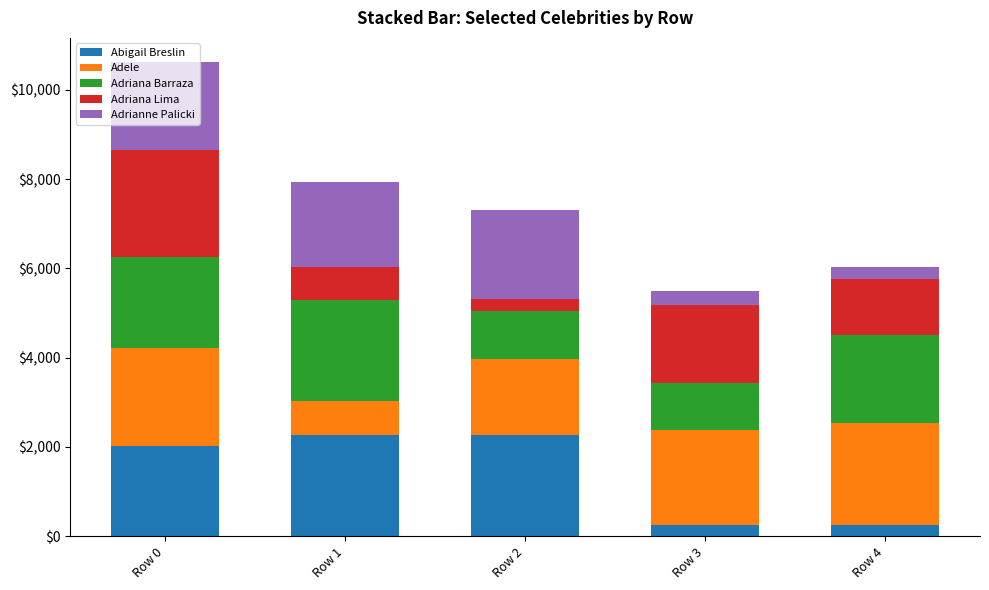

What are all the series names shown in the legend?

Abigail Breslin, Adele, Adriana Barraza, Adriana Lima, Adrianne Palicki